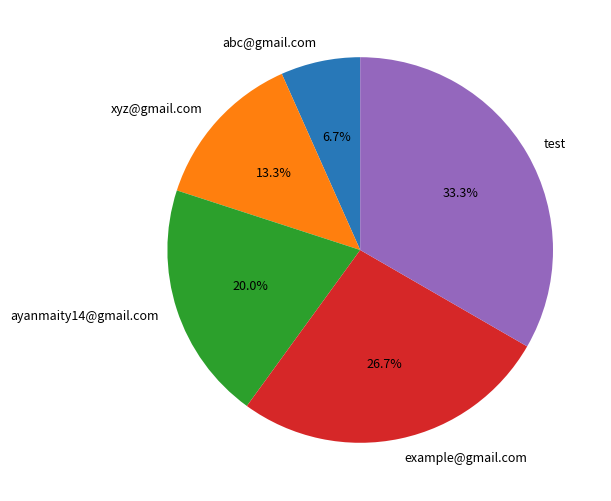

To the nearest percent, what percentage of the pie is ayanmaity14@gmail.com?

20%